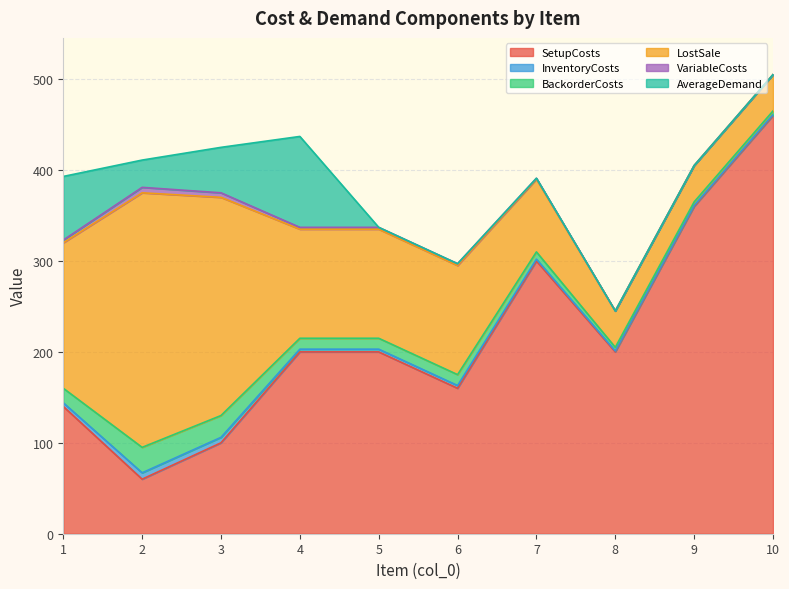

What is the difference between the maximum and second lowest values in the SetupCosts series?

360